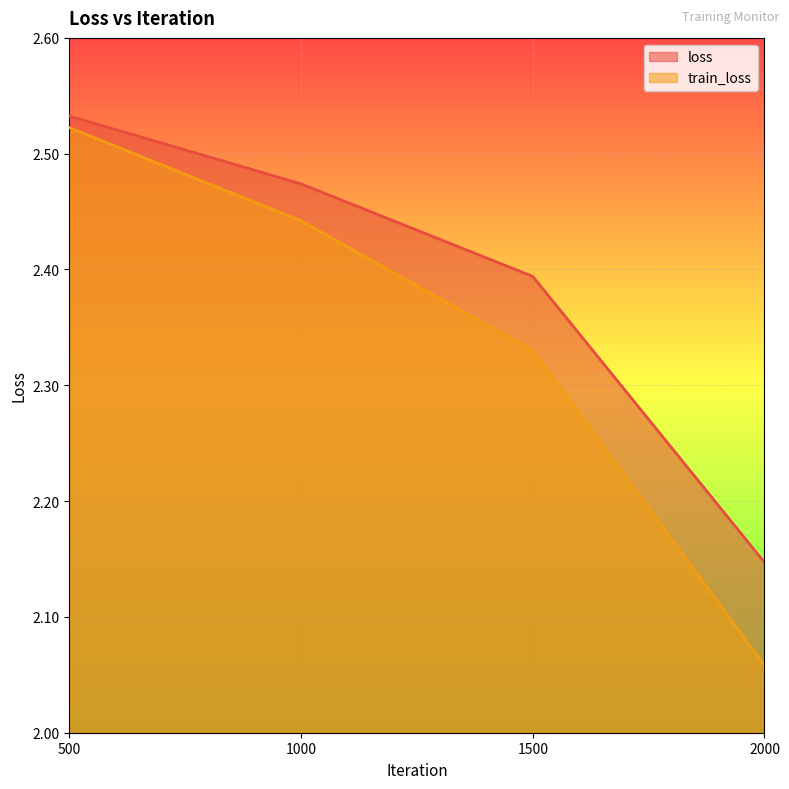

True or false: loss has more than 2 points higher than both neighbors.

False